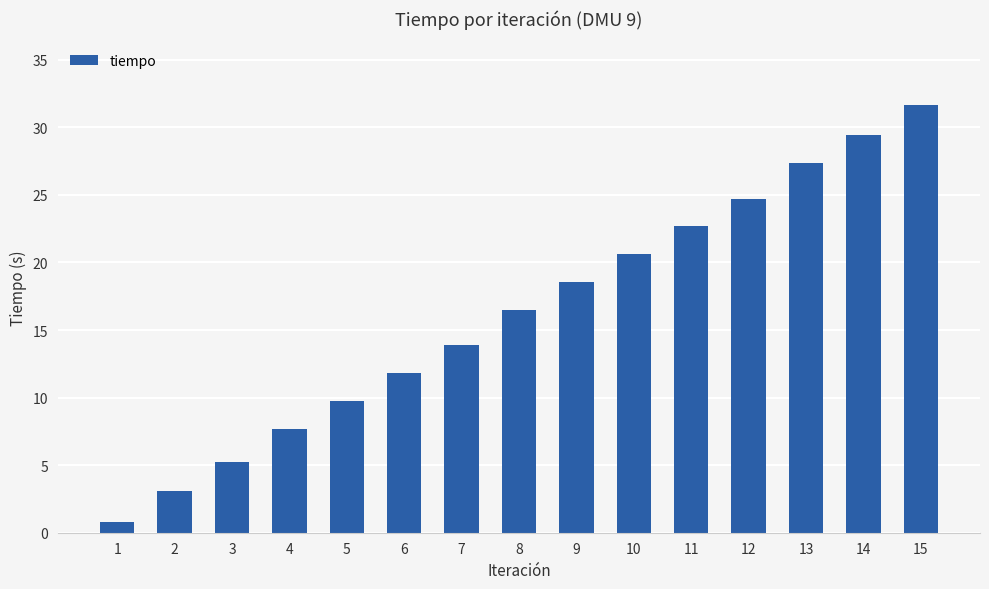

Rank the categories by value from highest to lowest.

15, 14, 13, 12, 11, 10, 9, 8, 7, 6, 5, 4, 3, 2, 1